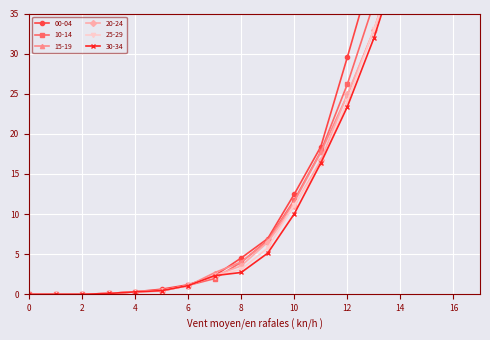

After their last crossing, which series has the higher values: 00-04 or 25-29?

00-04